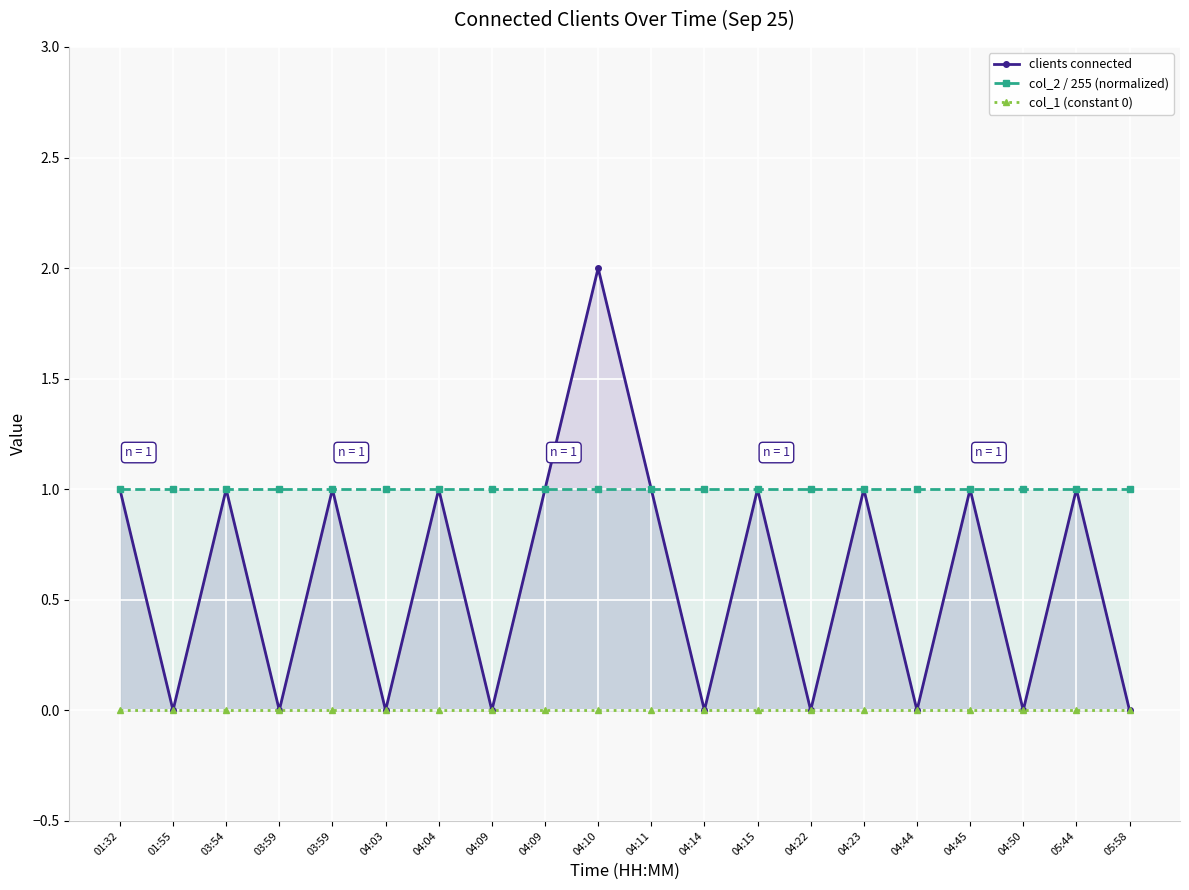

What is the total value across all series at 04:44?

1